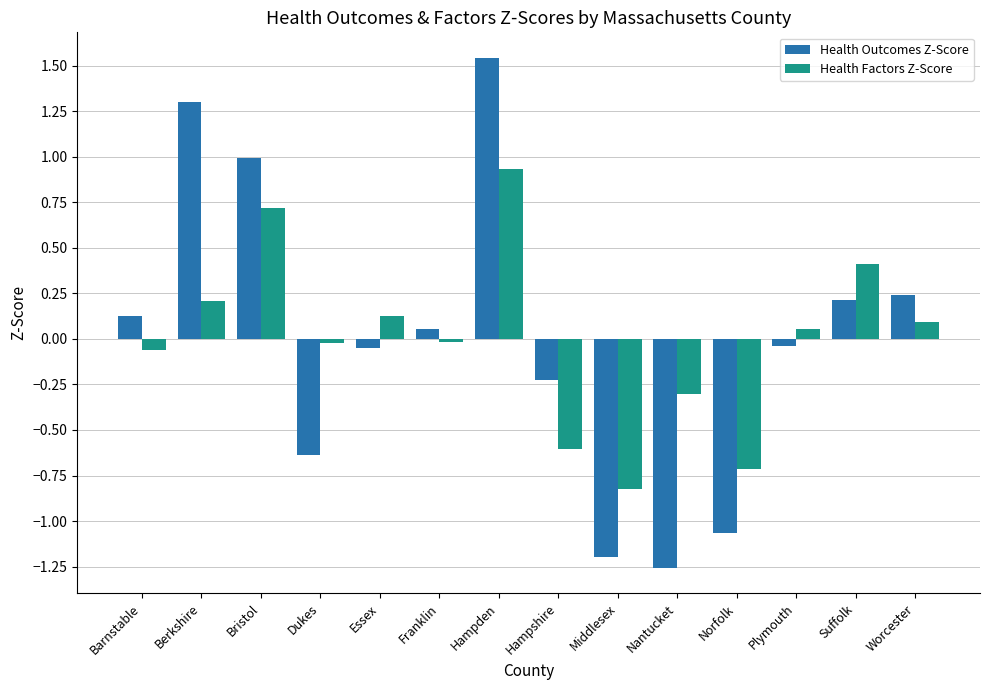

Is the value of Health Factors Z-Score at Norfolk greater than the value of Health Outcomes Z-Score at Suffolk?

No